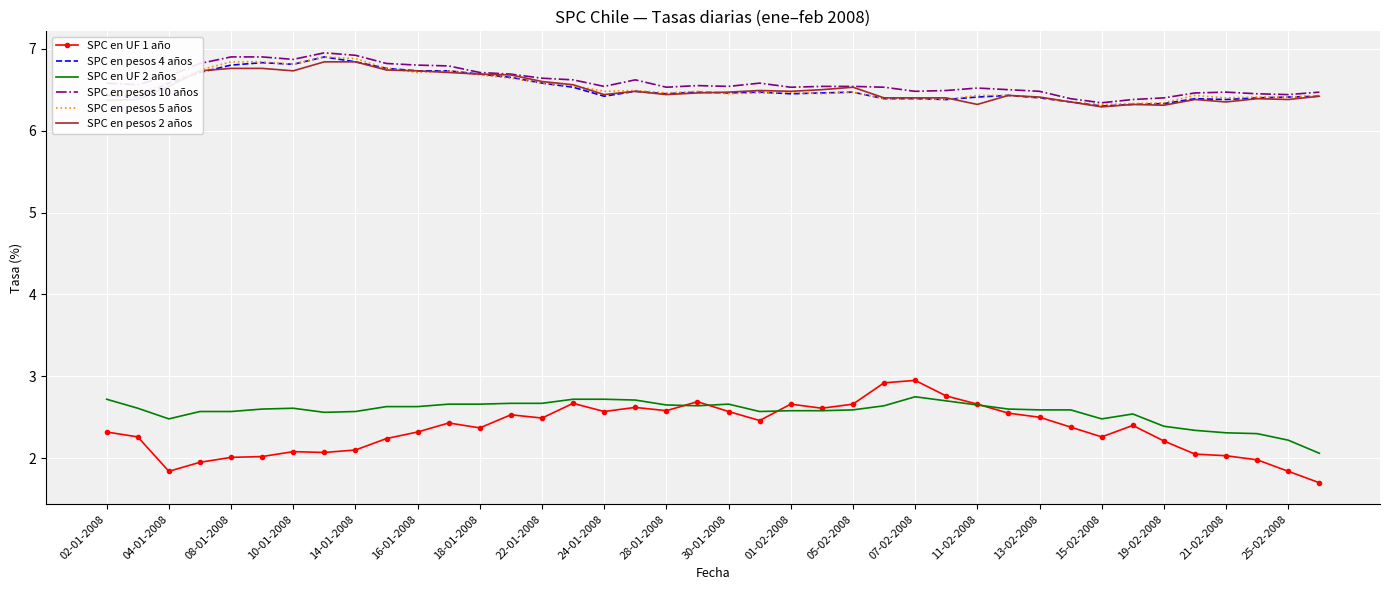

True or false: SPC en UF 2 años and SPC en pesos 5 años intersect in this chart.

False